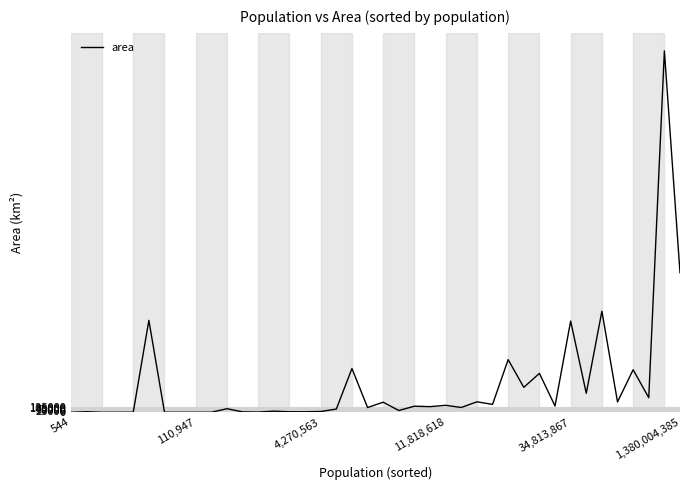

What is the difference between the maximum and minimum values?

8515753